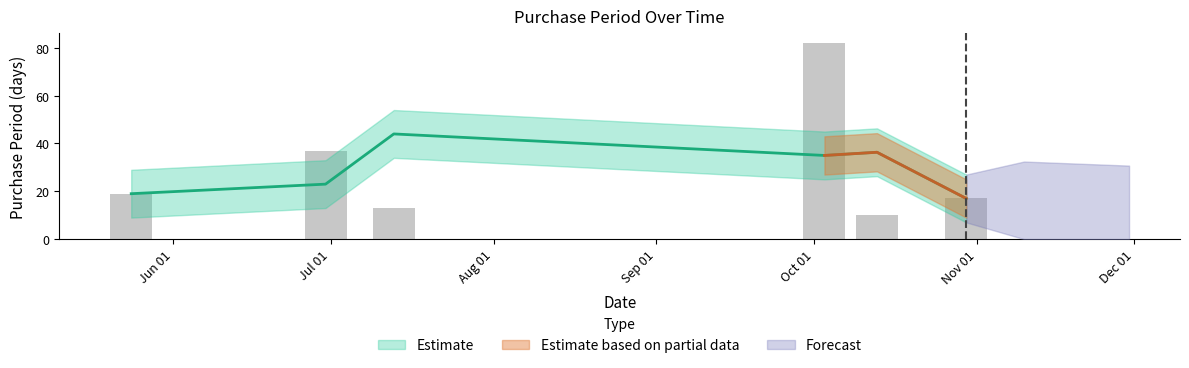

Rank the categories by value from lowest to highest.

2017-10-13, 2017-07-13, 2017-10-30, 2017-05-24, 2017-06-30, 2017-10-03